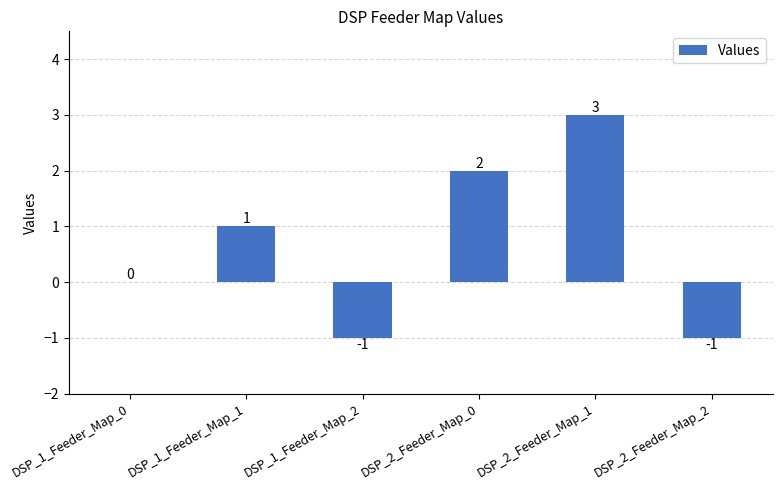

What is the greatest value displayed?

3